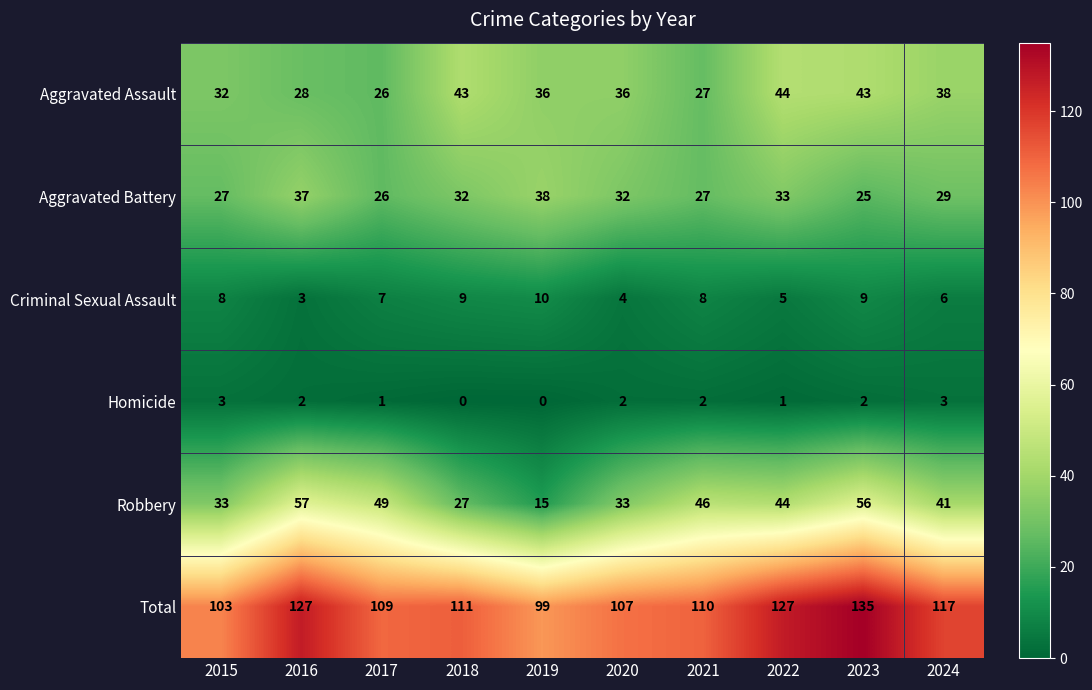

Rank the series by their maximum value, from lowest to highest.

Homicide, Criminal Sexual Assault, Aggravated Battery, Aggravated Assault, Robbery, Total